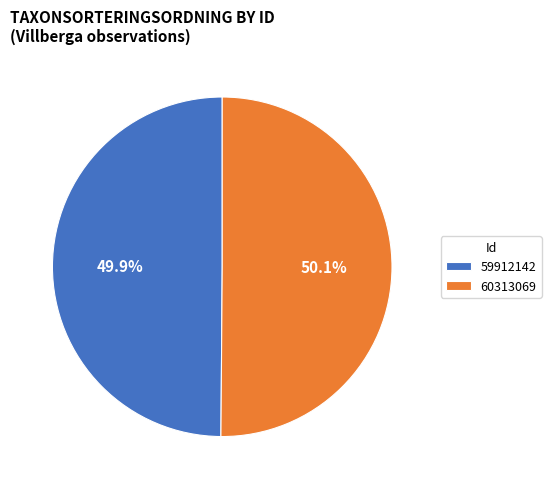

What percentage is the 59912142 slice, to the nearest percent?

50%